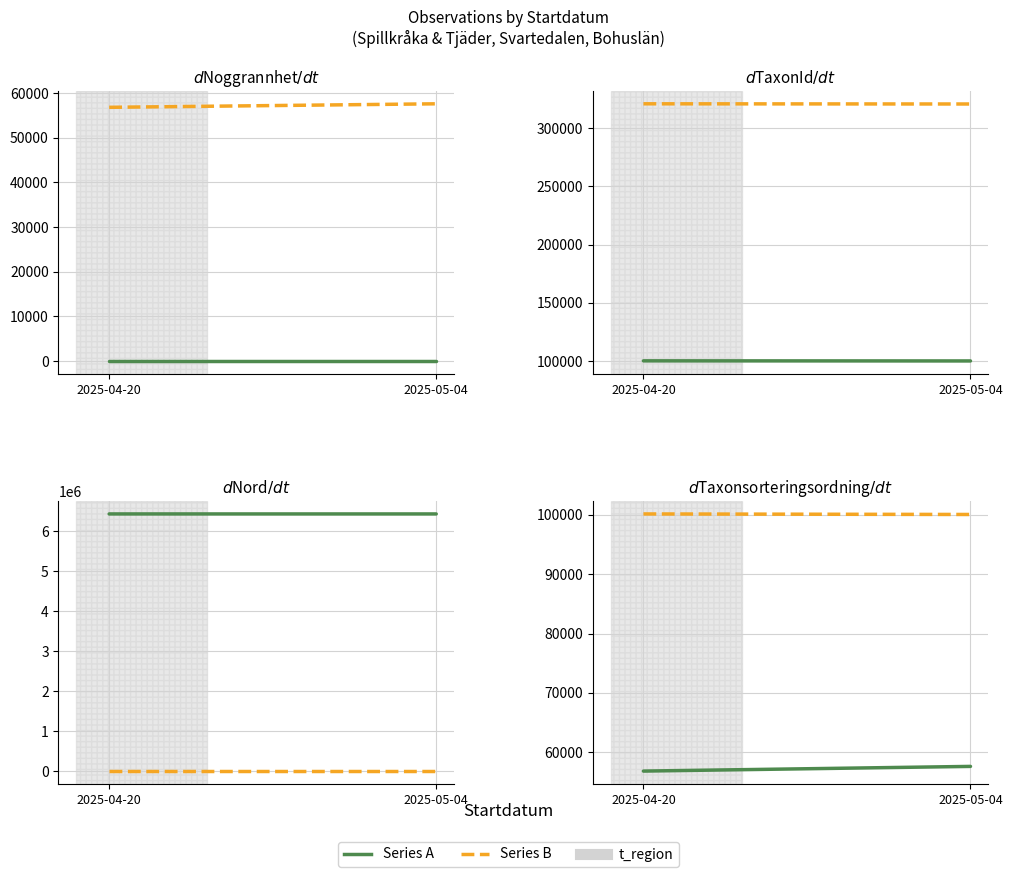

What position from the right is 2025-04-20?

2